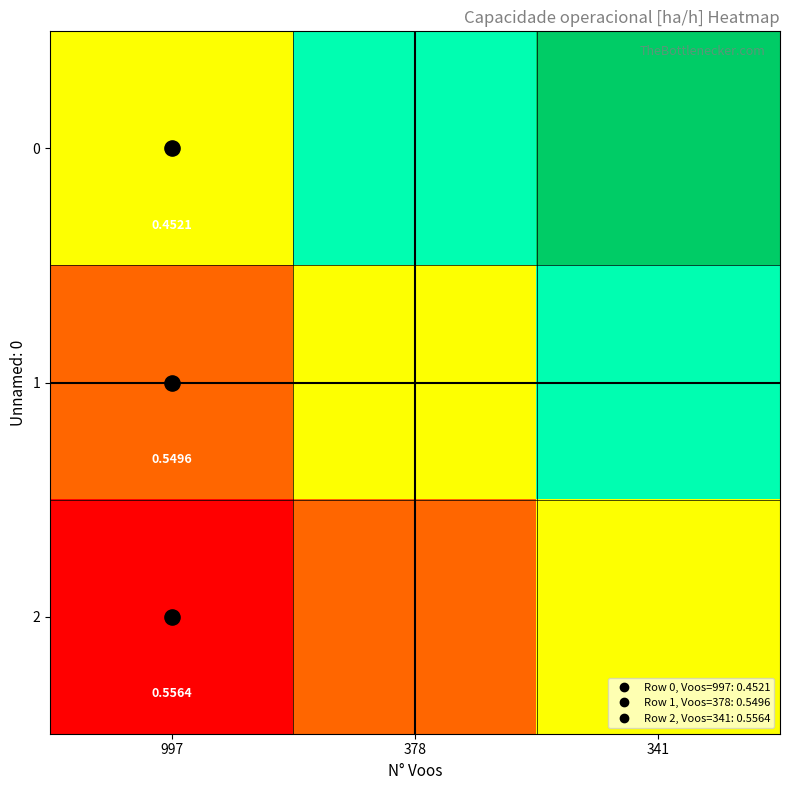

At how many categories does at least one series exceed 0?

2